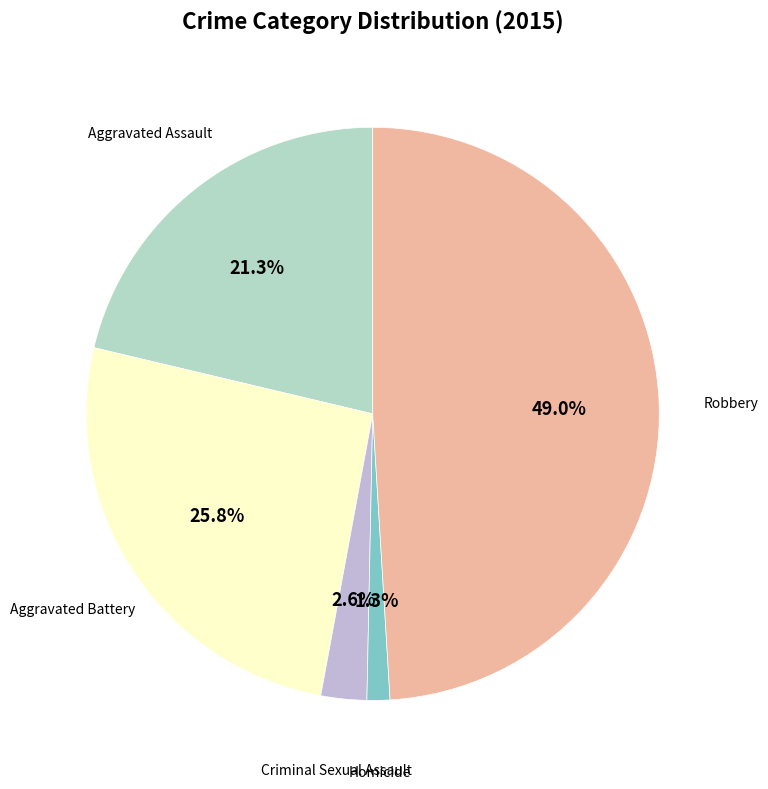

Which slice is the largest?

Robbery